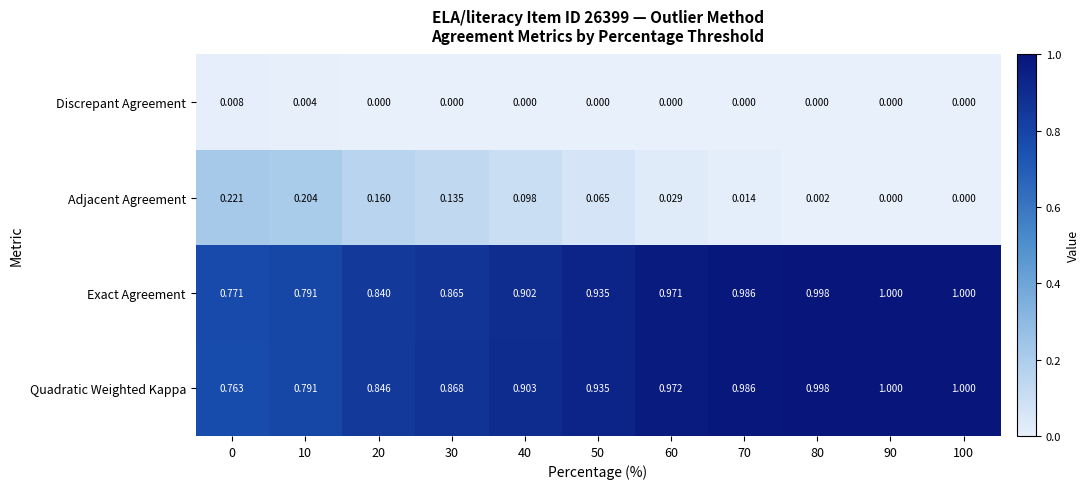

Rank the series at 60 from highest to lowest value.

Quadratic Weighted Kappa, Exact Agreement, Adjacent Agreement, Discrepant Agreement